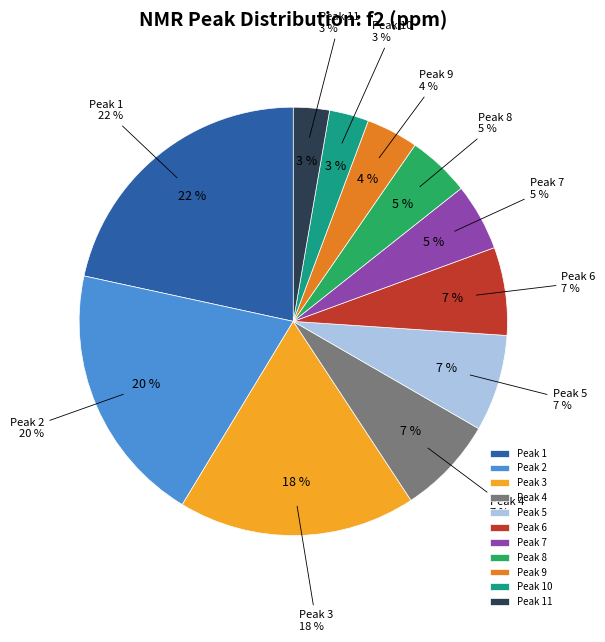

To the nearest percent, what is the difference between the largest and smallest slice percentages?

19%